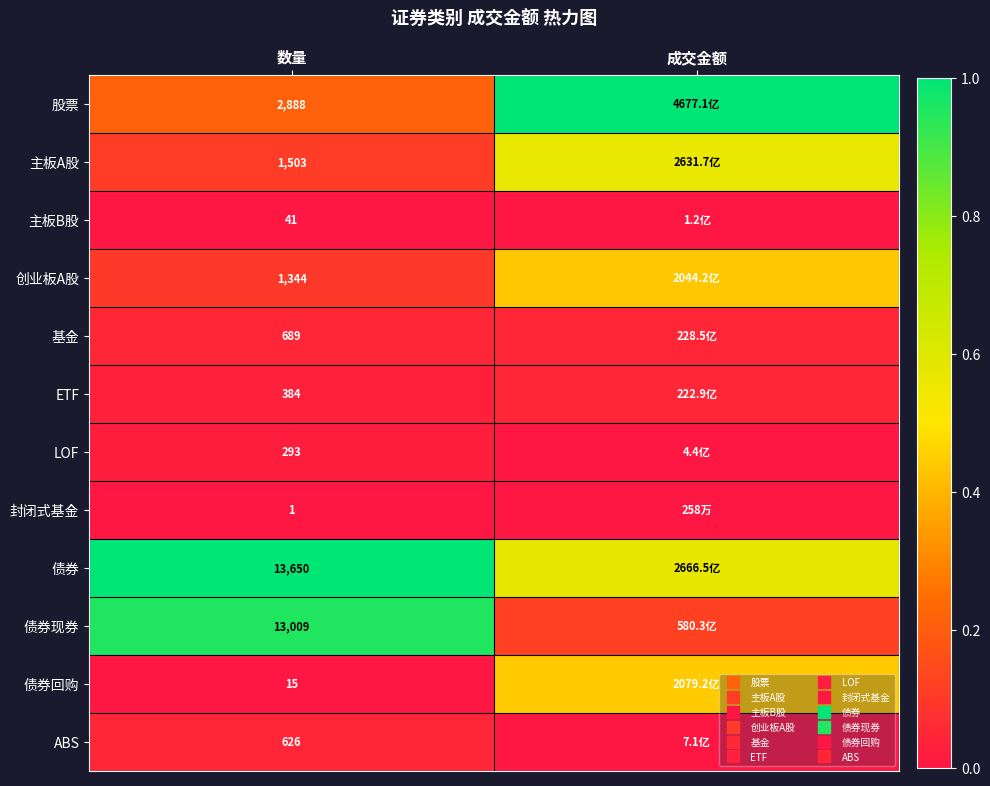

What is the highest value of the 股票 series?

1.0